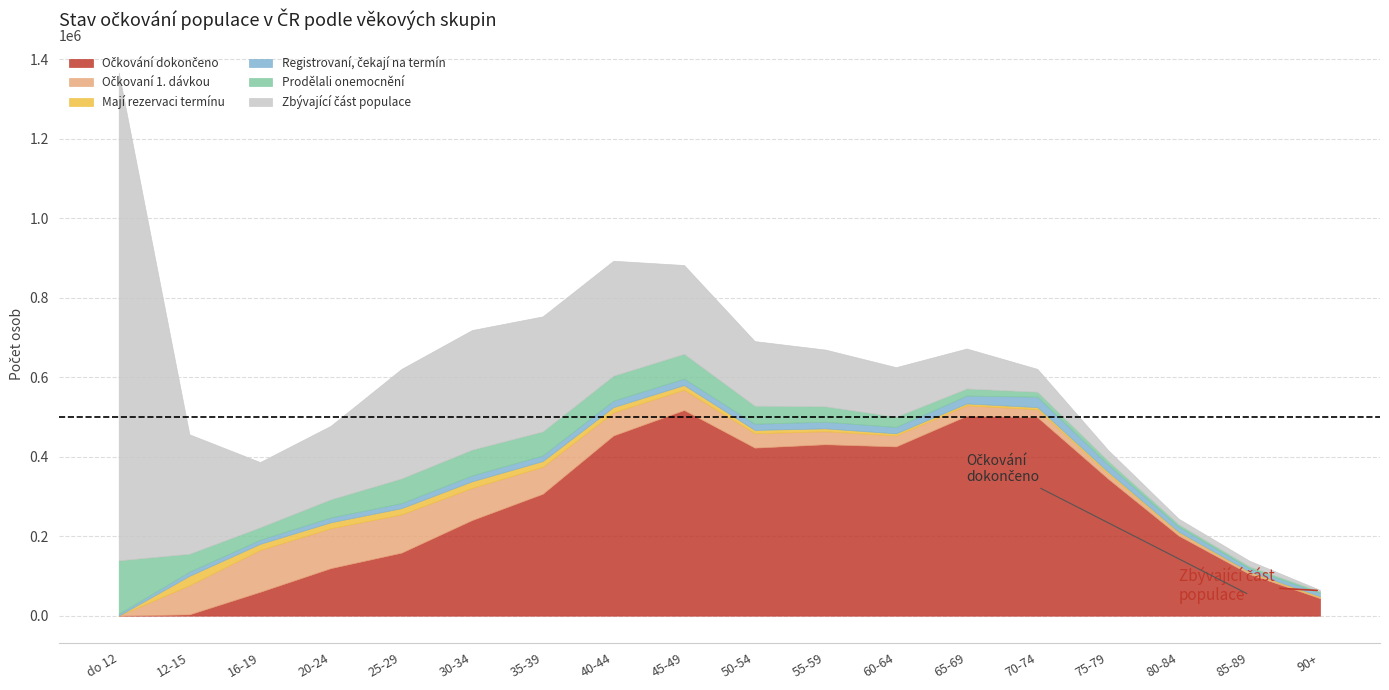

Which has a higher value, 75-79 or 12-15?

75-79